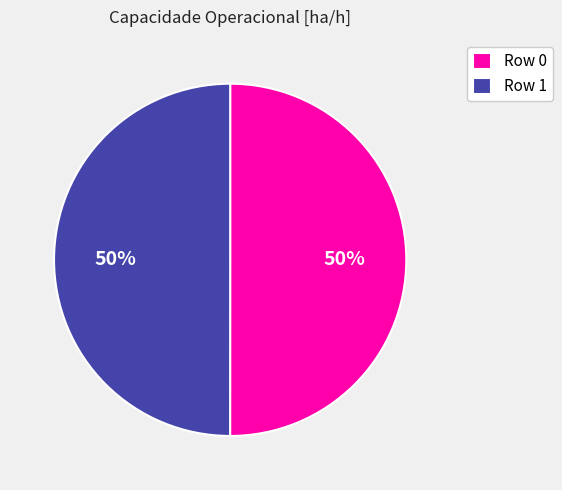

Is the sum of Row 1 and Row 0 greater than half?

Yes